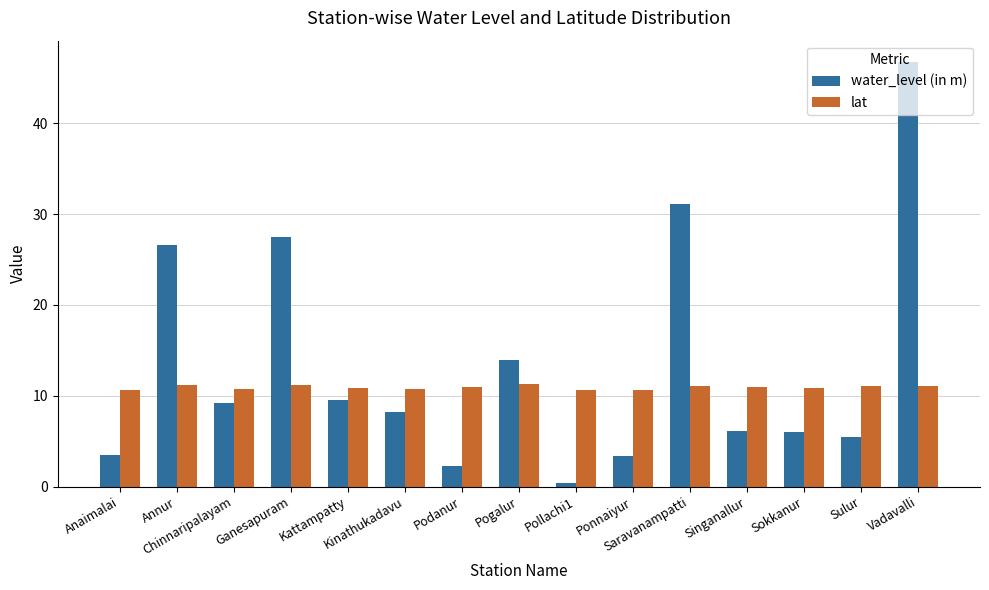

What are all the series names shown in the legend?

water_level (in m), lat